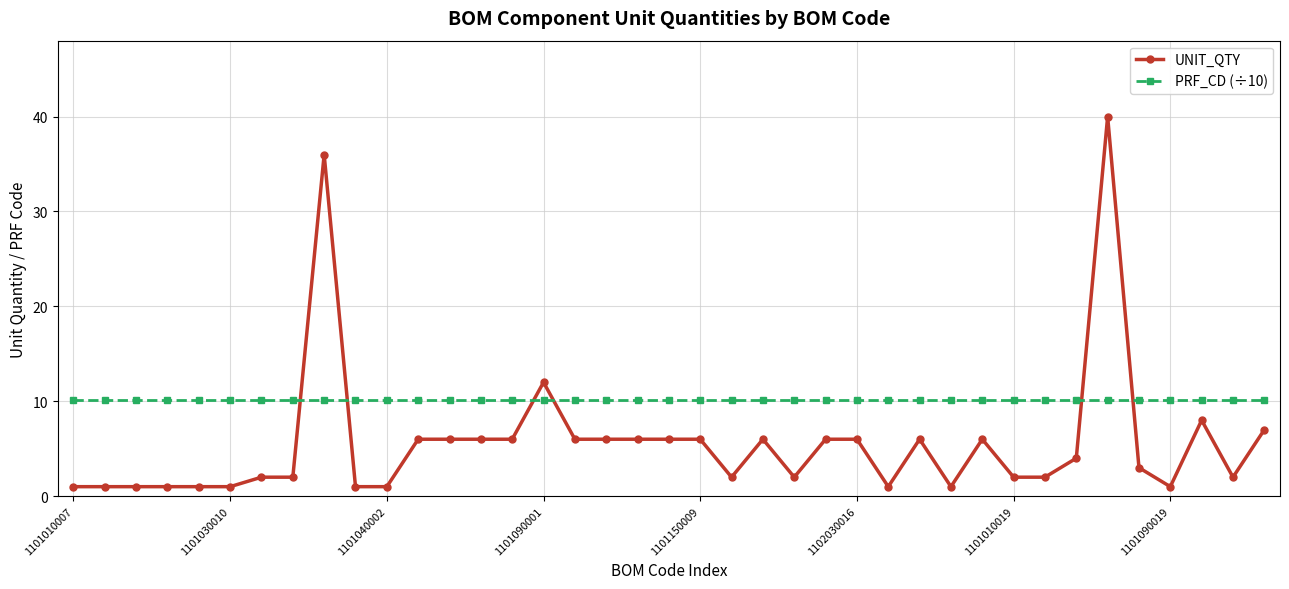

How many intersections are there between PRF_CD (÷10) and UNIT_QTY?

6